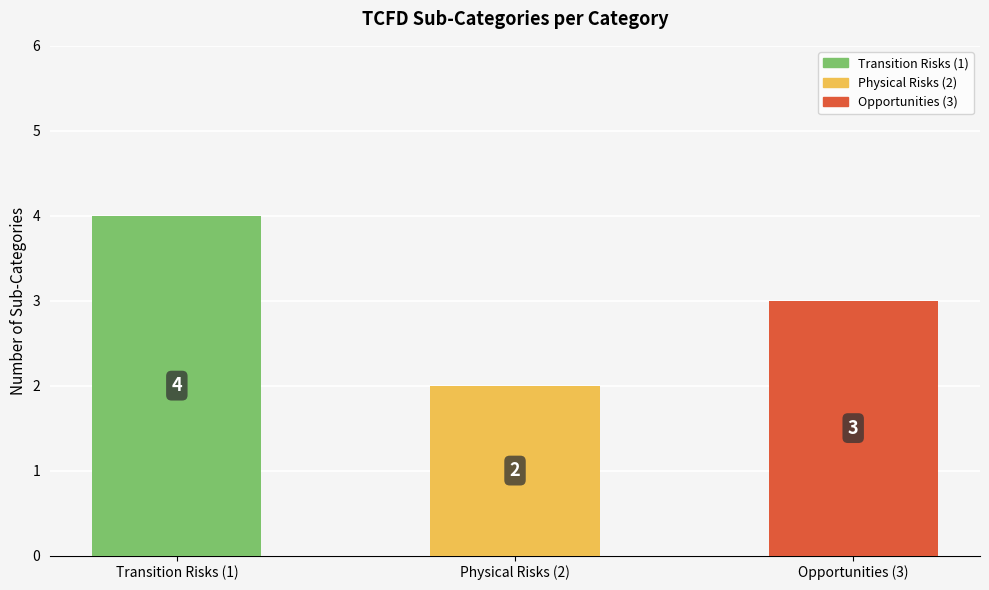

True or false: the data shows 1 at 2.

False